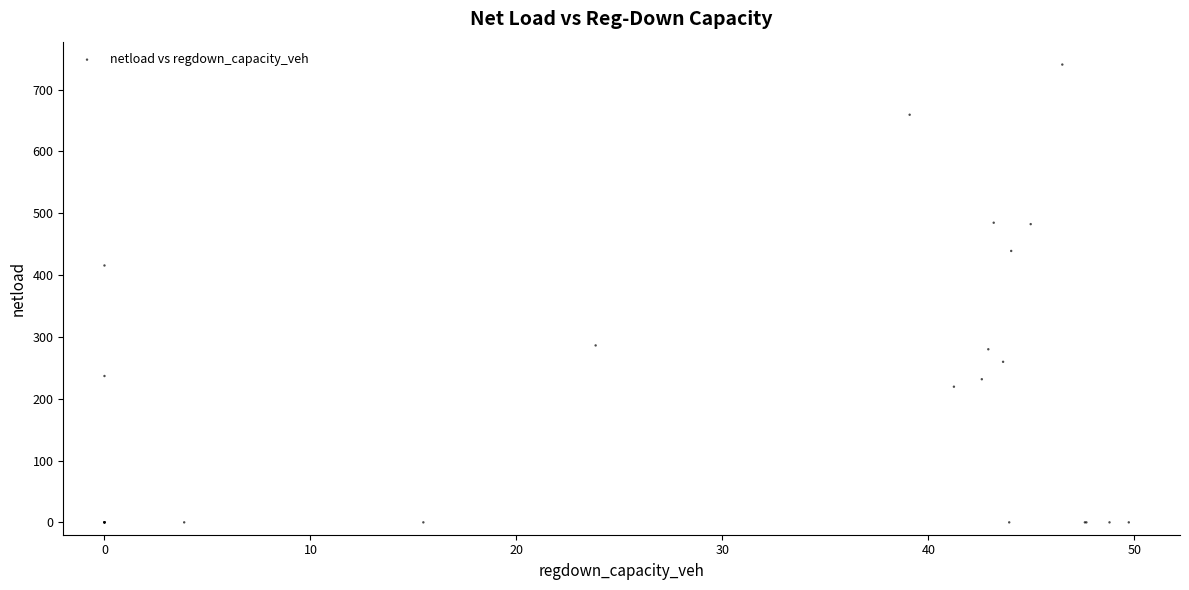

What Y value in the scatter plot is closest to 370?

415.4